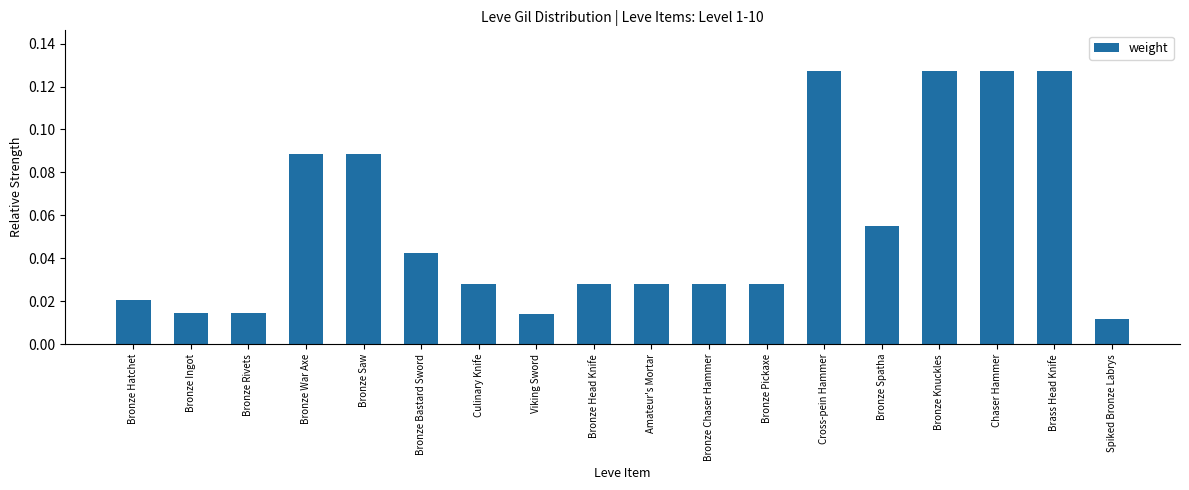

How many distinct data groups are displayed?

1